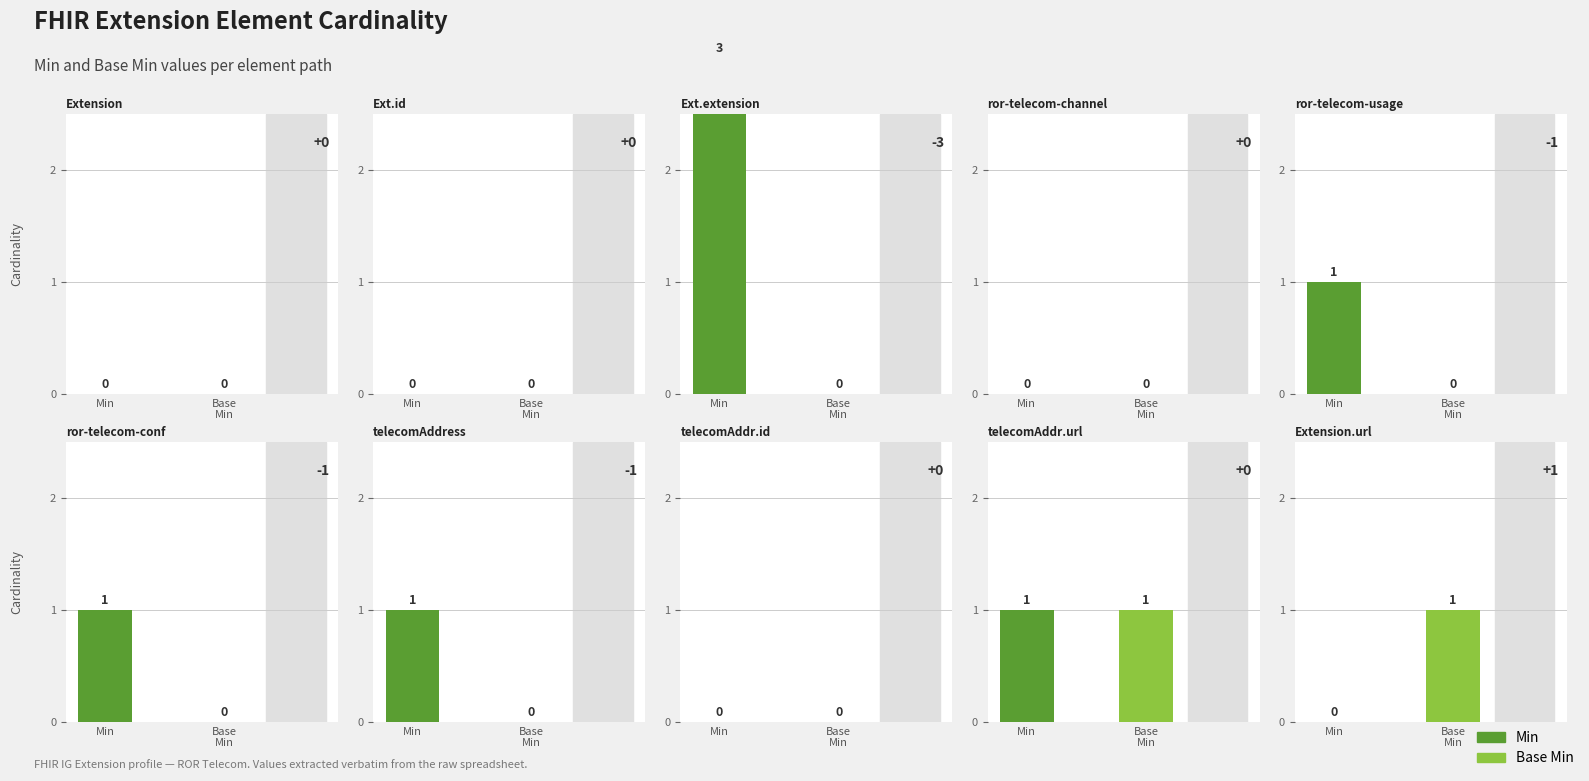

How many series are shown in this chart?

2